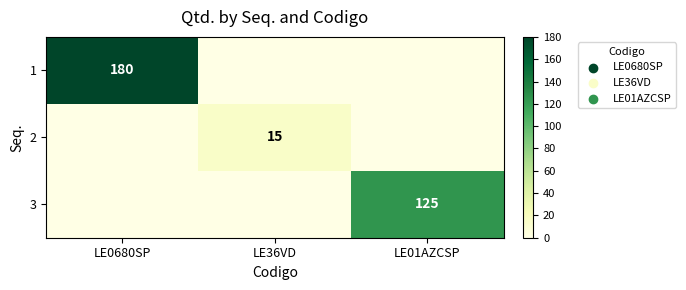

Is it true that 3 equals 125 at LE01AZCSP?

True